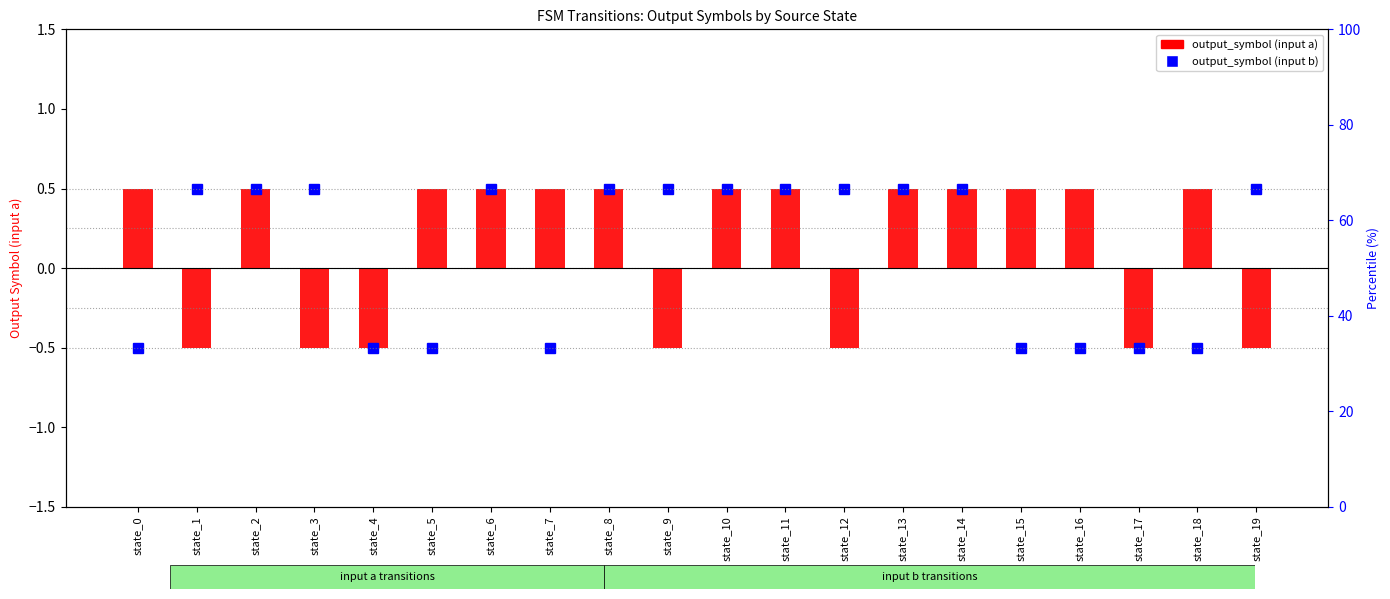

What is the minimum value shown in the chart?

-0.5